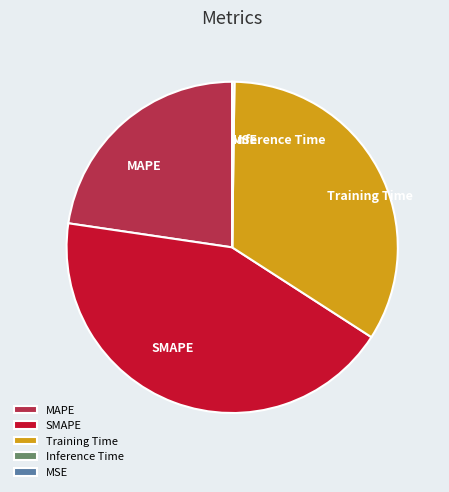

The SMAPE slice represents 43% of the pie. True or false?

True